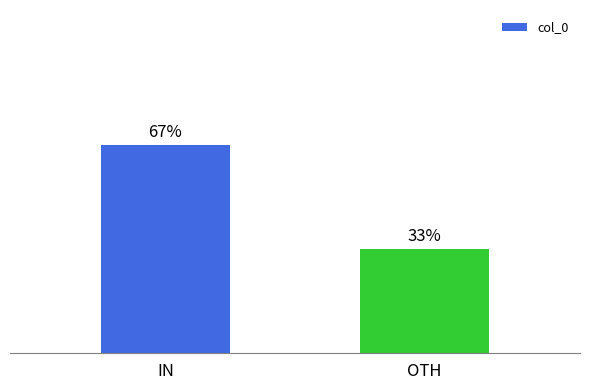

What is the label of the 2nd bar from the left?

OTH